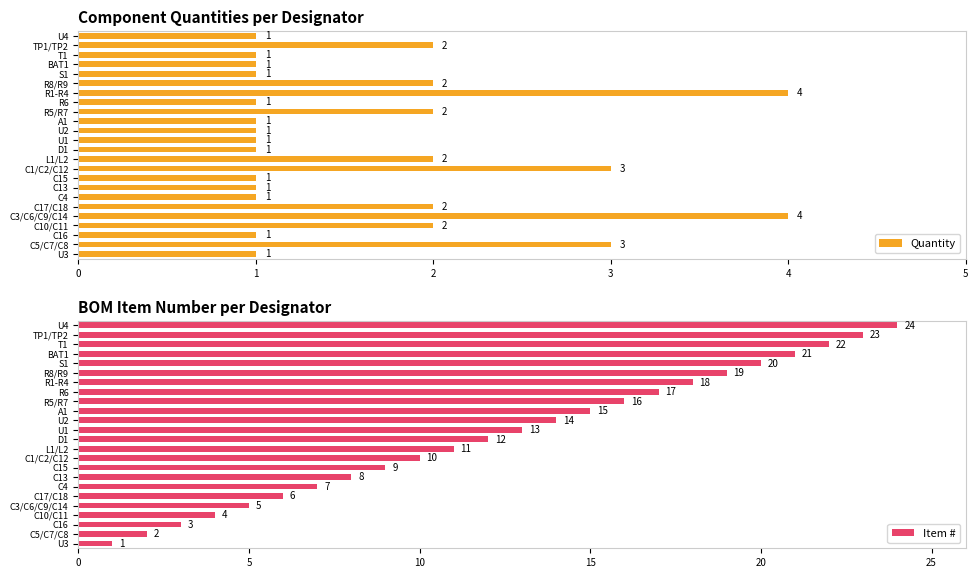

Is it true that Quantity equals 7 at R1-R4?

False